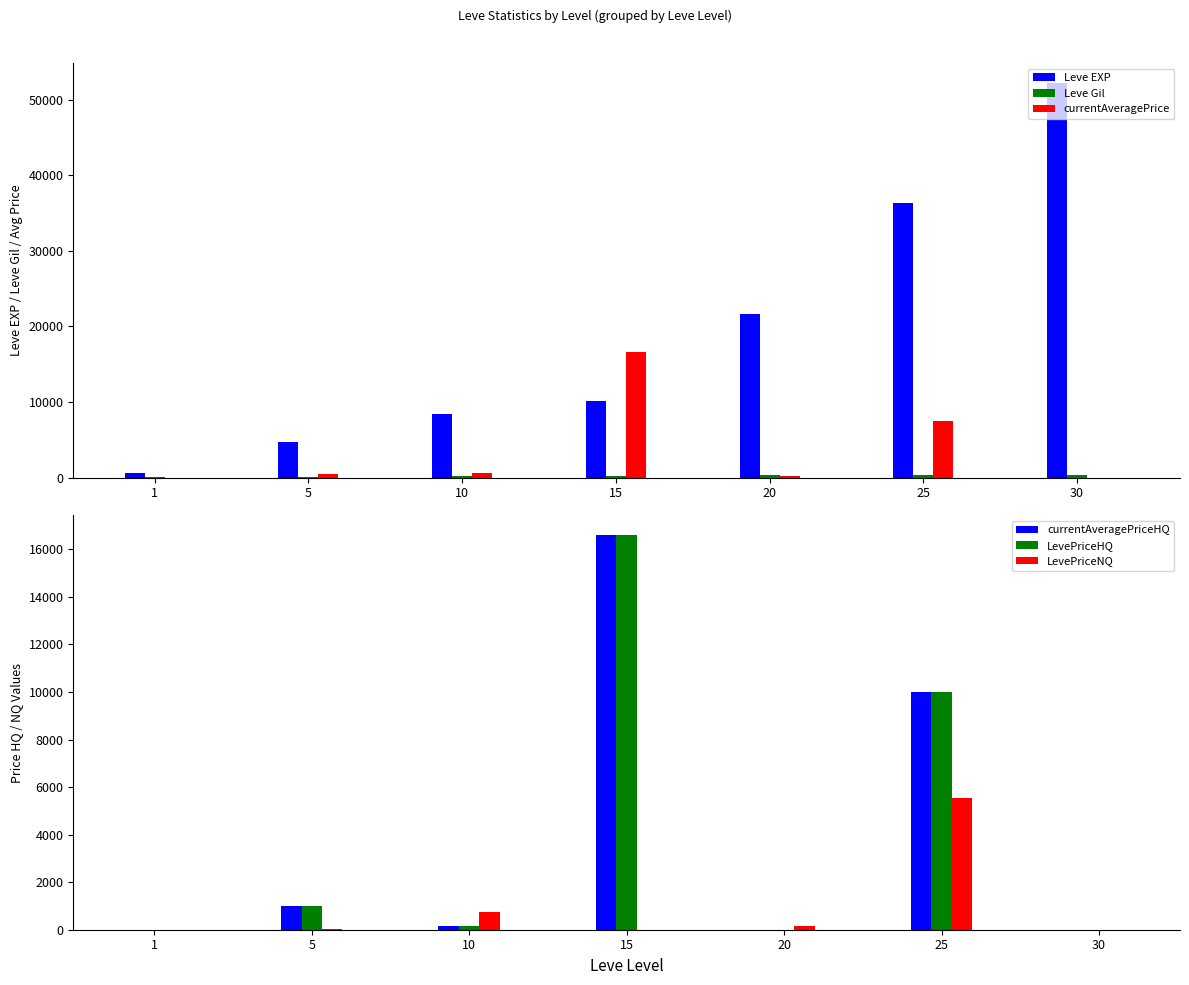

What is the greatest value displayed?

52220.0